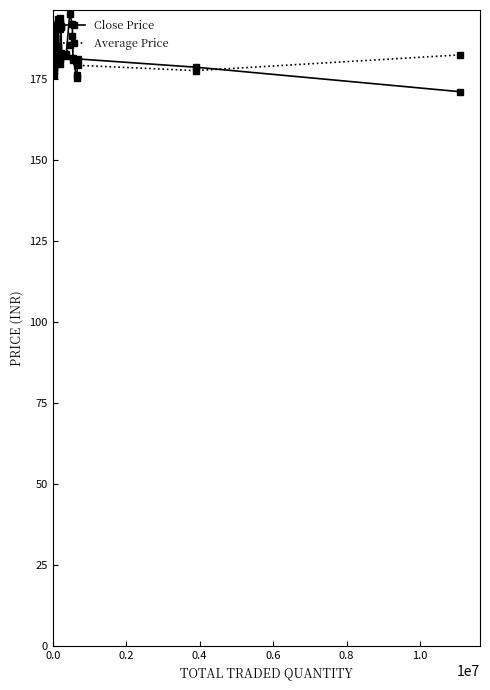

Which series has the widest spread of values?

Close Price